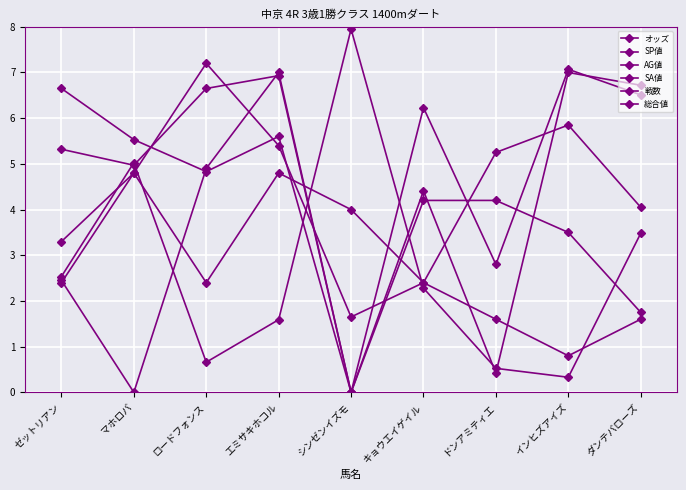

In オッズ, how many points are lower than both neighbors (excluding endpoints)?

2